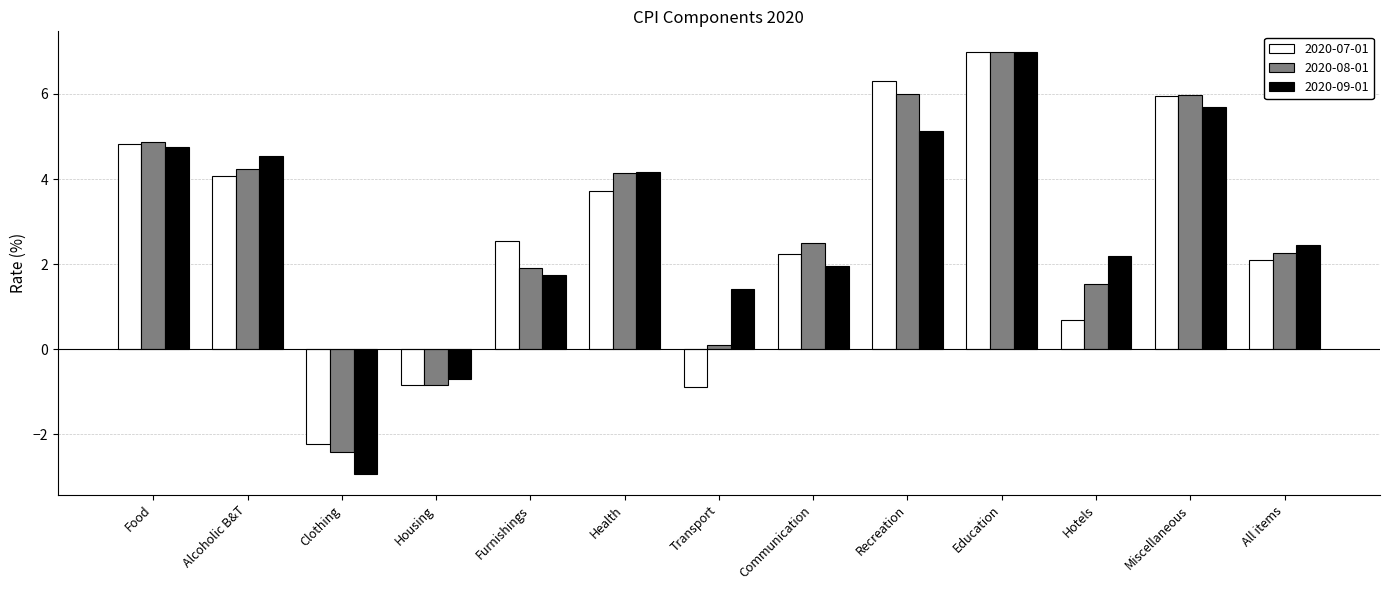

What is the sum of the 2020-09-01 values at Housing and Miscellaneous?

5.0